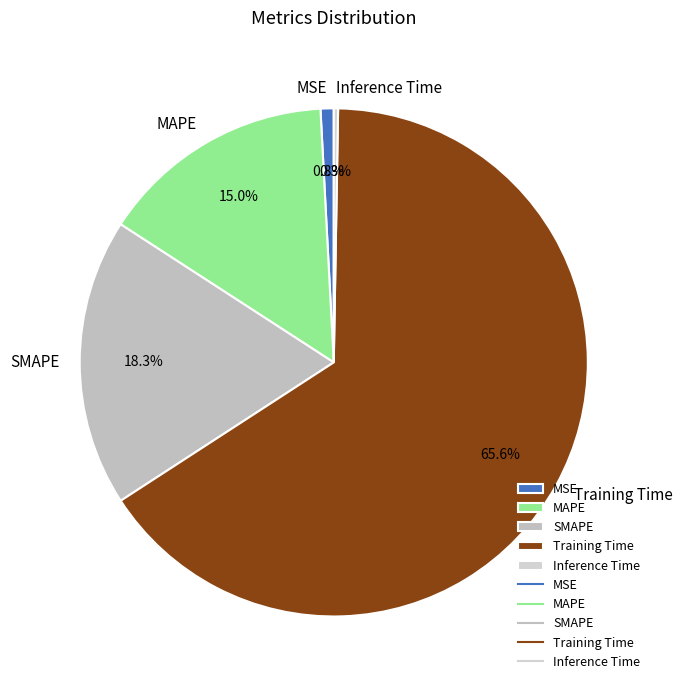

To the nearest percent, what portion does Training Time represent?

66%